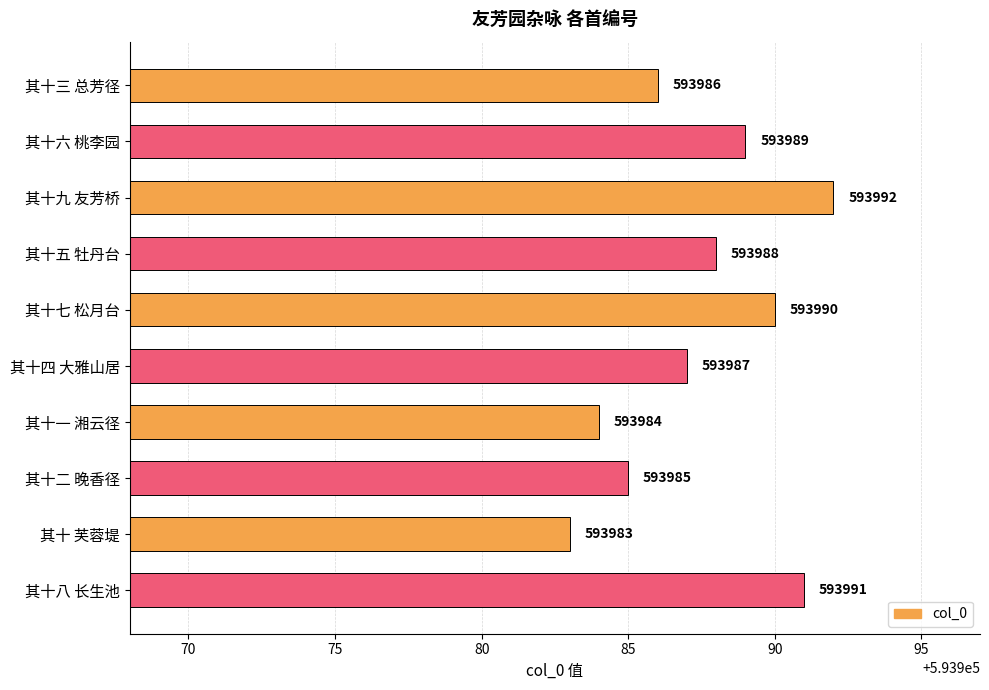

List the labels in order of value, largest first.

其十九 友芳桥, 其十八 长生池, 其十七 松月台, 其十六 桃李园, 其十五 牡丹台, 其十四 大雅山居, 其十三 总芳径, 其十二 晚香径, 其十一 湘云径, 其十 芙蓉堤